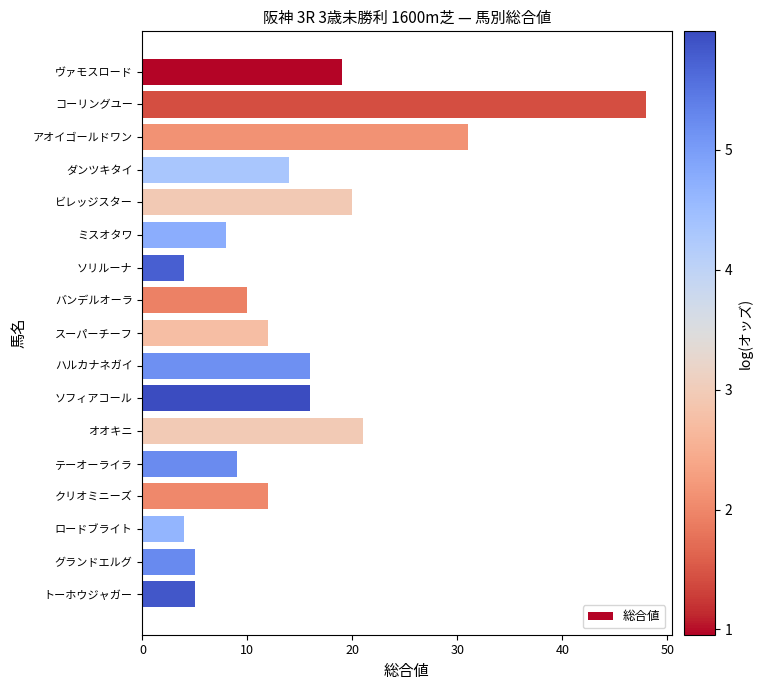

Reading top to bottom, list all the values displayed in this chart.

19	48	31	14	20	8	4	10	12	16	16	21	9	12	4	5	5